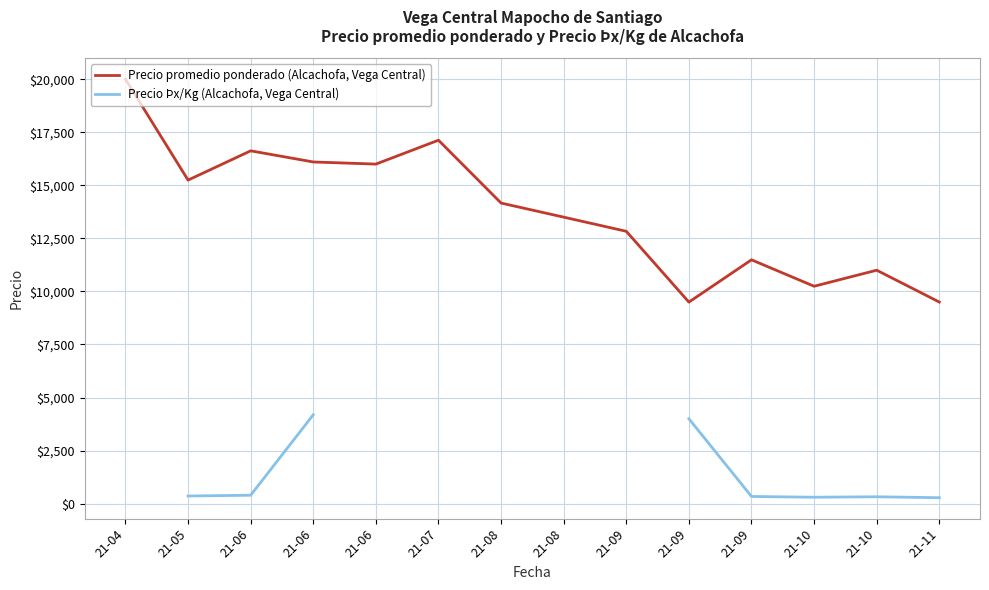

The Precio Þx/Kg (Alcachofa, Vega Central) series shows 220.9 at 21-08. True or false?

False